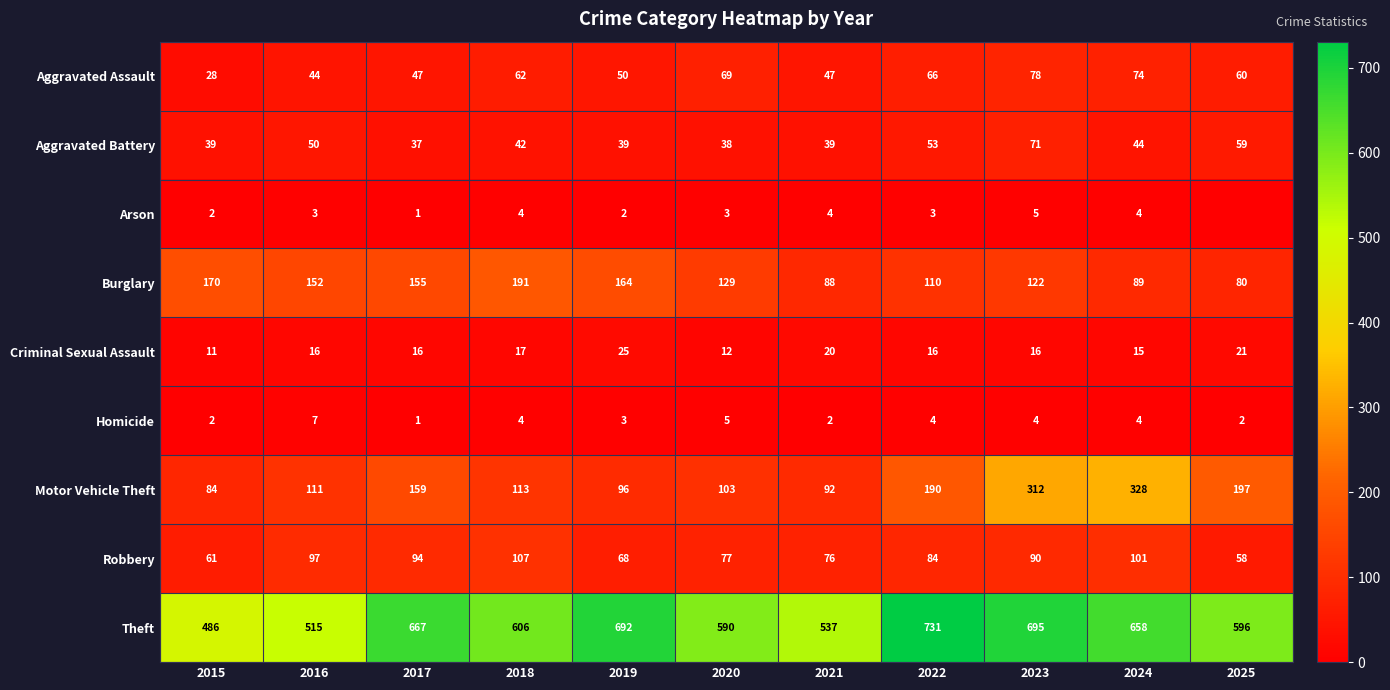

Is the value of Theft at 2023 greater than the value of Criminal Sexual Assault at 2015?

Yes